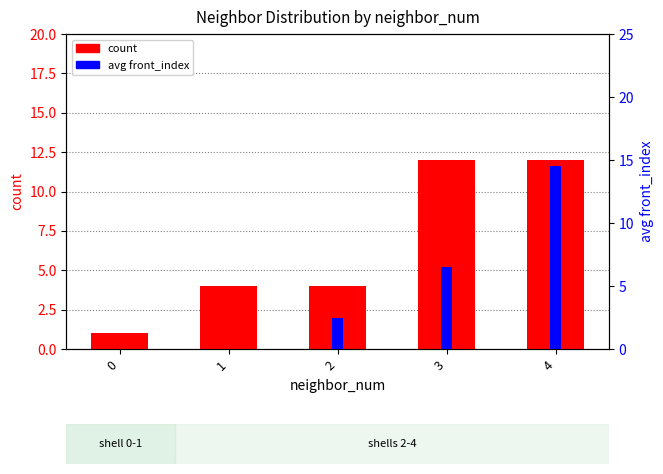

Is it true that avg front_index equals 9.5 at 1?

False